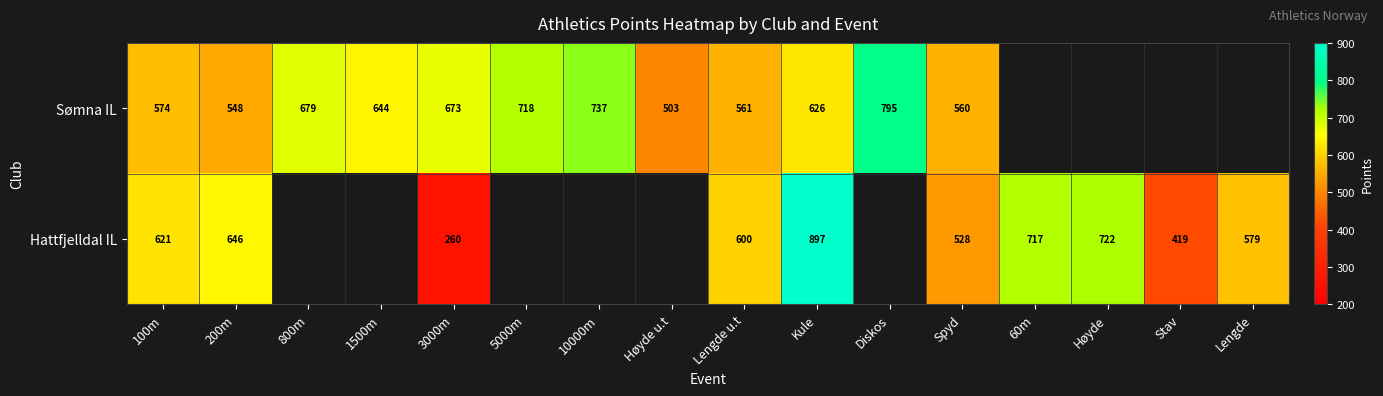

The Sømna IL series shows 394 at Diskos. True or false?

False